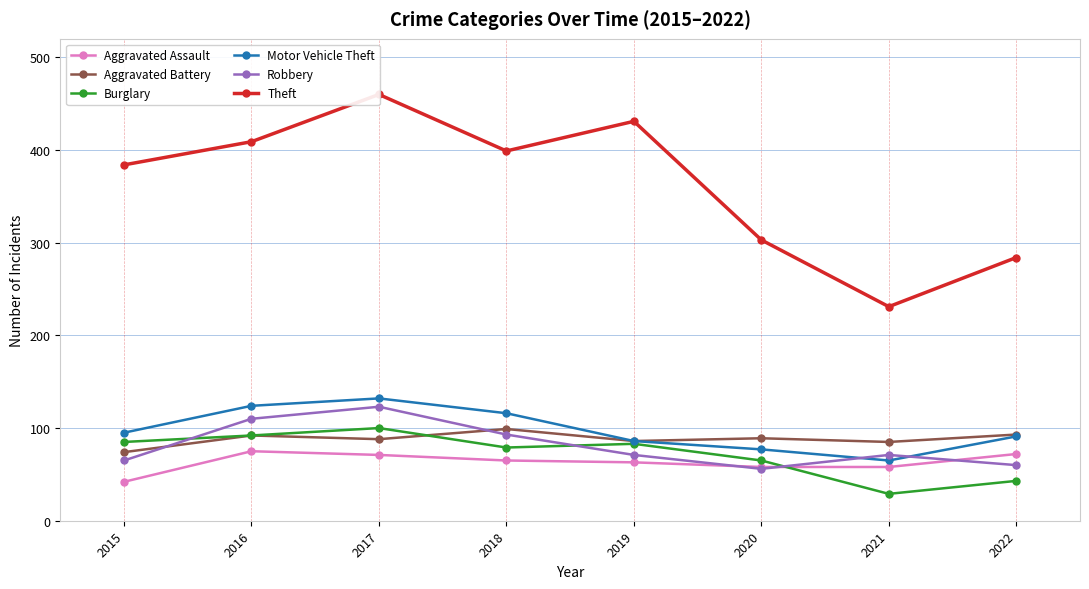

Where is the first local maximum for Motor Vehicle Theft?

2017